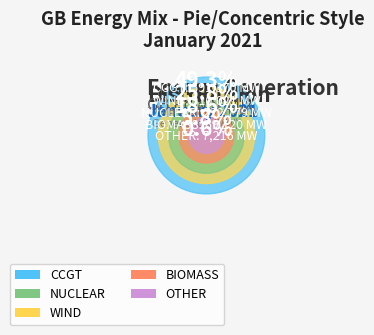

To the nearest percent, what is the difference between the largest and smallest slice percentages?

2%